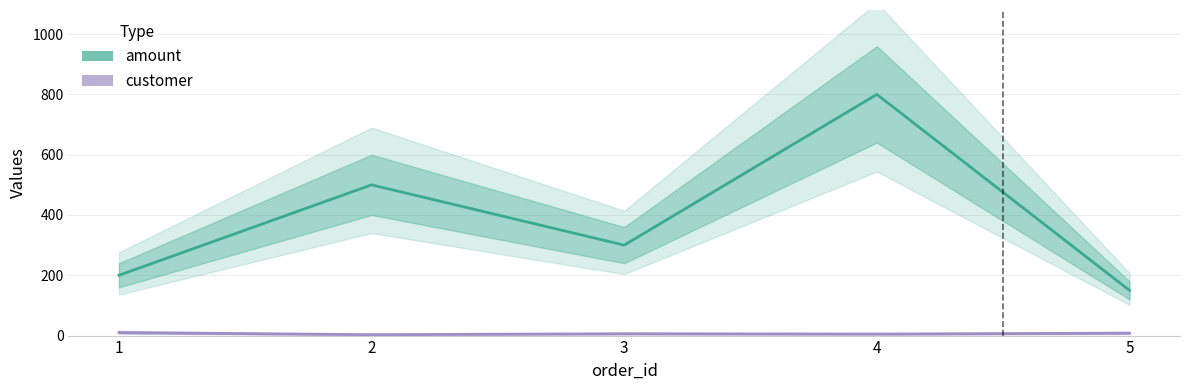

Where is the first local minimum for customer?

2